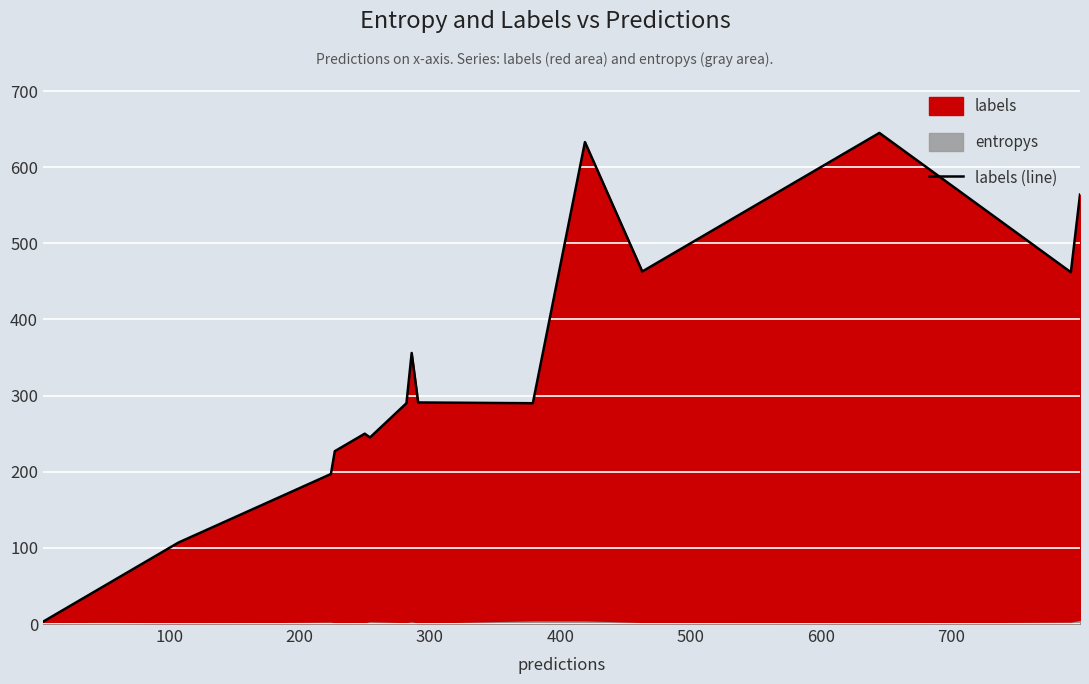

What is the maximum value for labels (line)?

645